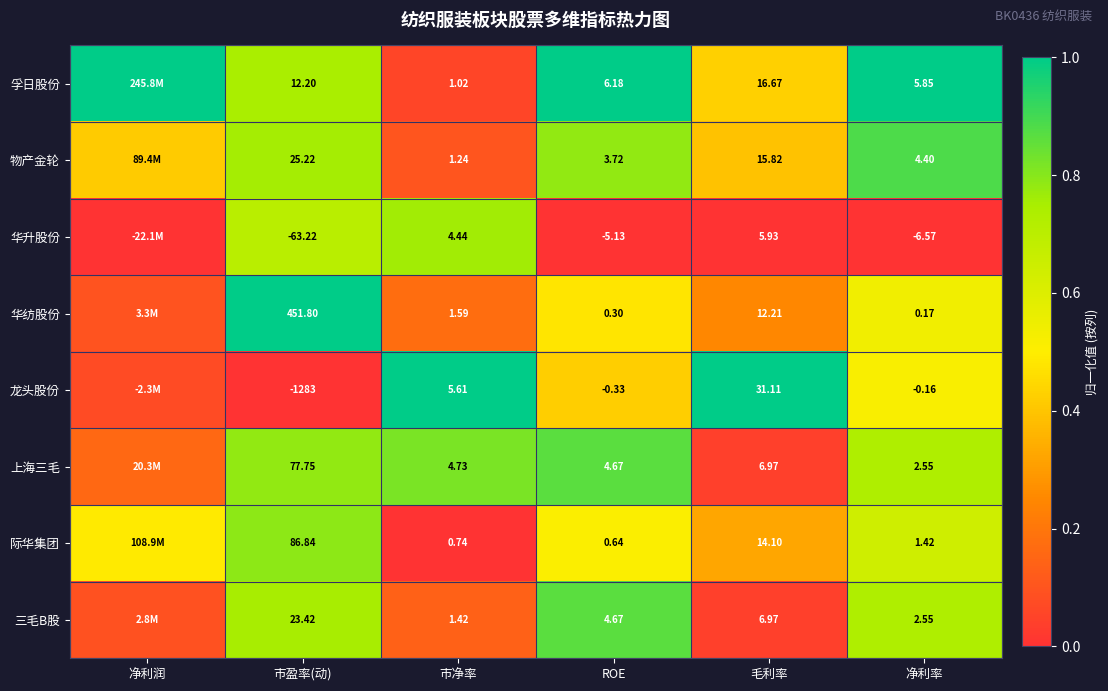

How many 华升股份 values are between 0 and 1?

6